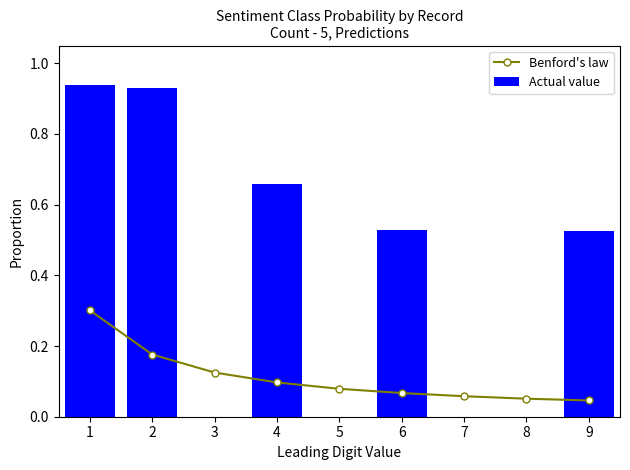

Which has a higher value, 5 or 3?

3